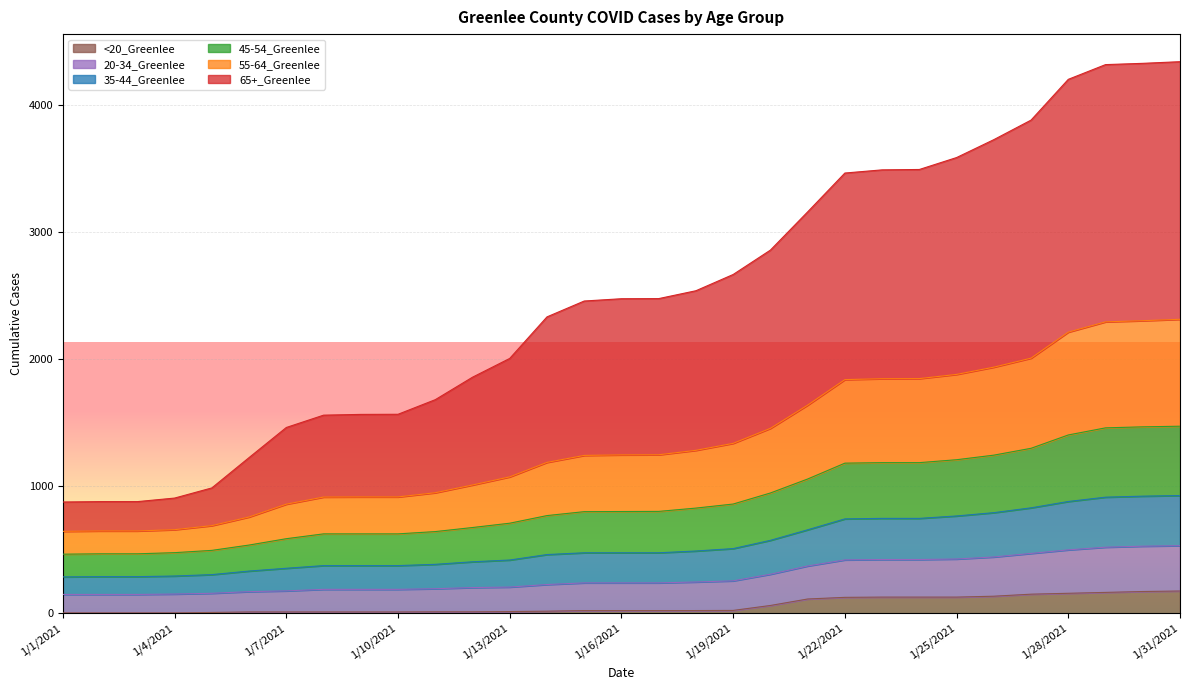

What is the label of the 24th point from the right?

1/8/2021